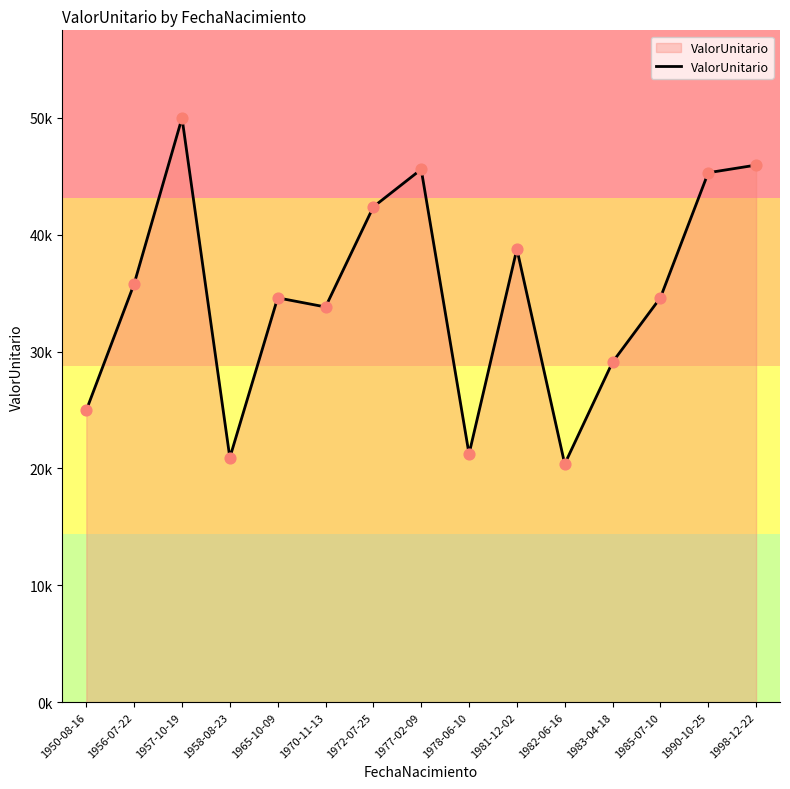

Between 1990-10-25 and 1977-02-09, which is larger?

1977-02-09